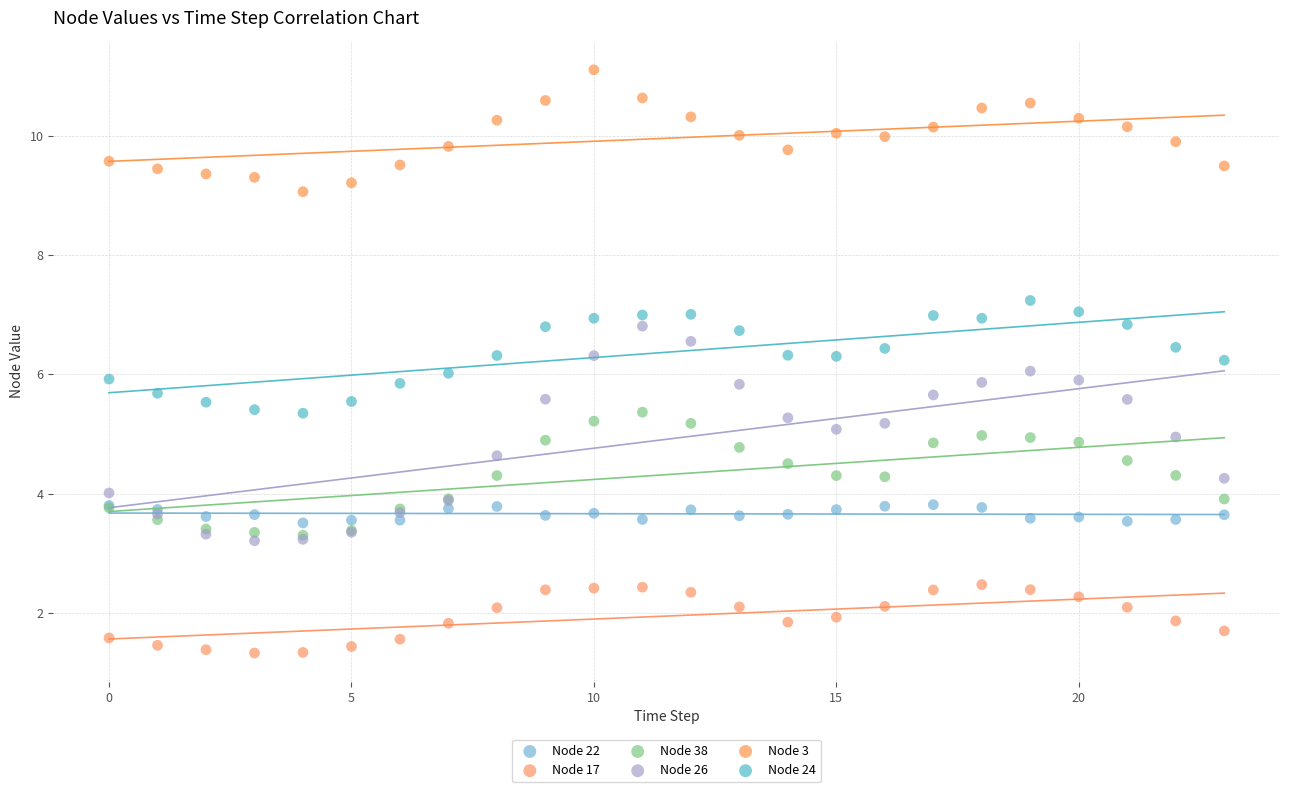

Which series contains the lowest Y value?

Node 17